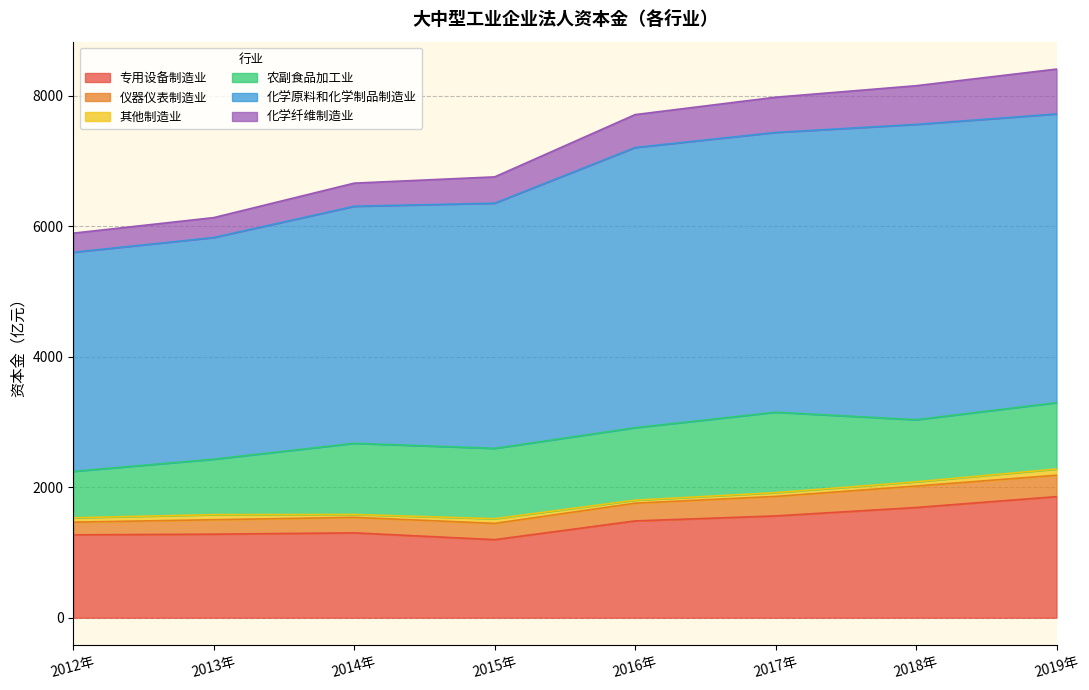

What is the smallest value displayed?

43.9